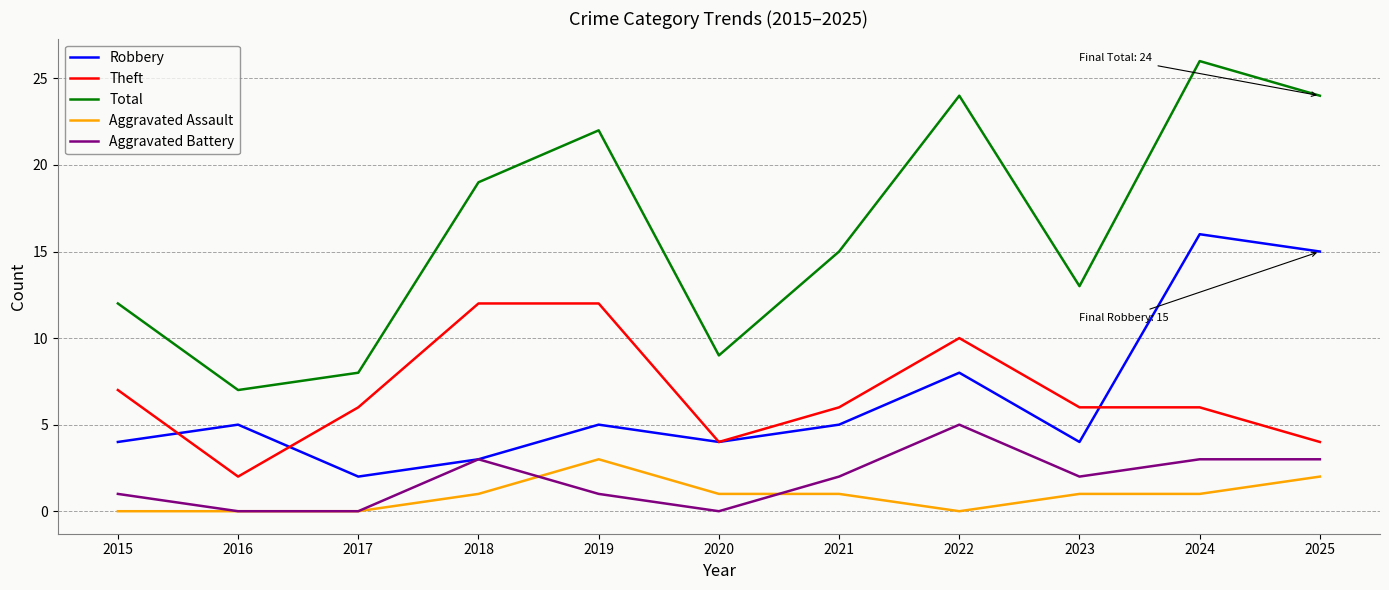

Count the Aggravated Assault values in the range 0 to 1.

9